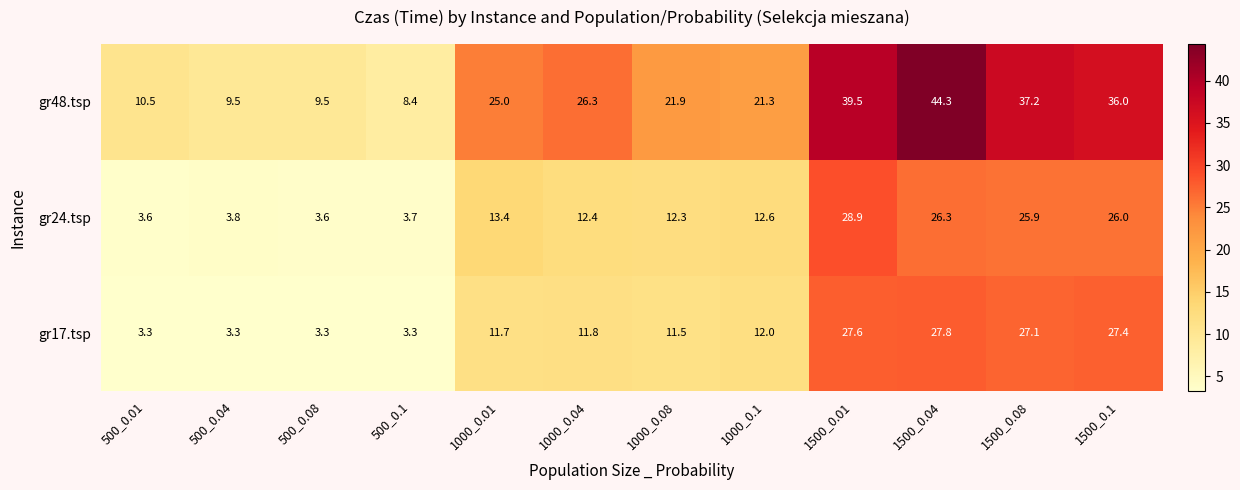

How many data points in gr48.tsp are less than 25?

6